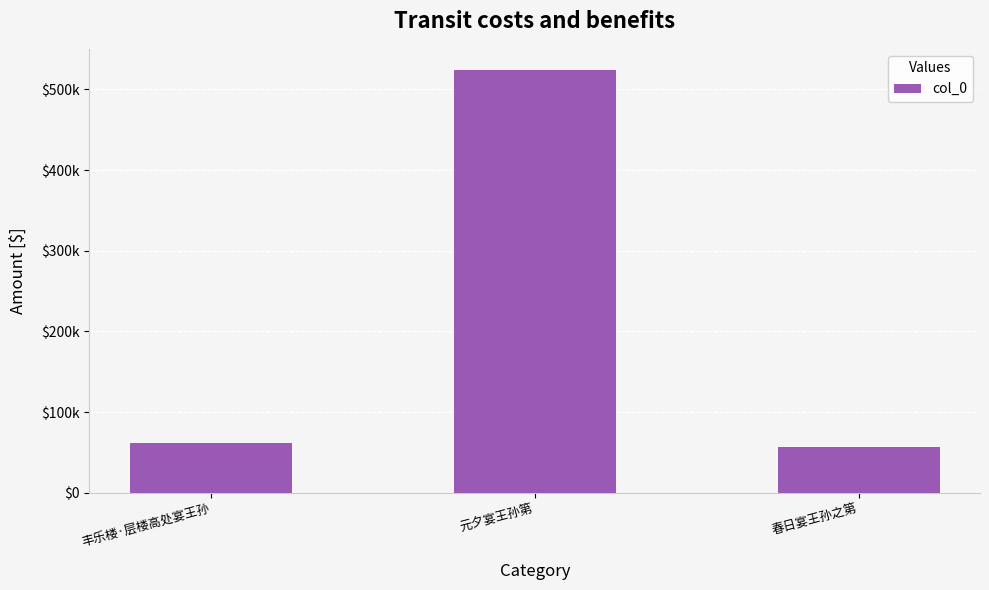

What is the change in value from 丰乐楼·层楼高处宴王孙 to 春日宴王孙之第?

-5678